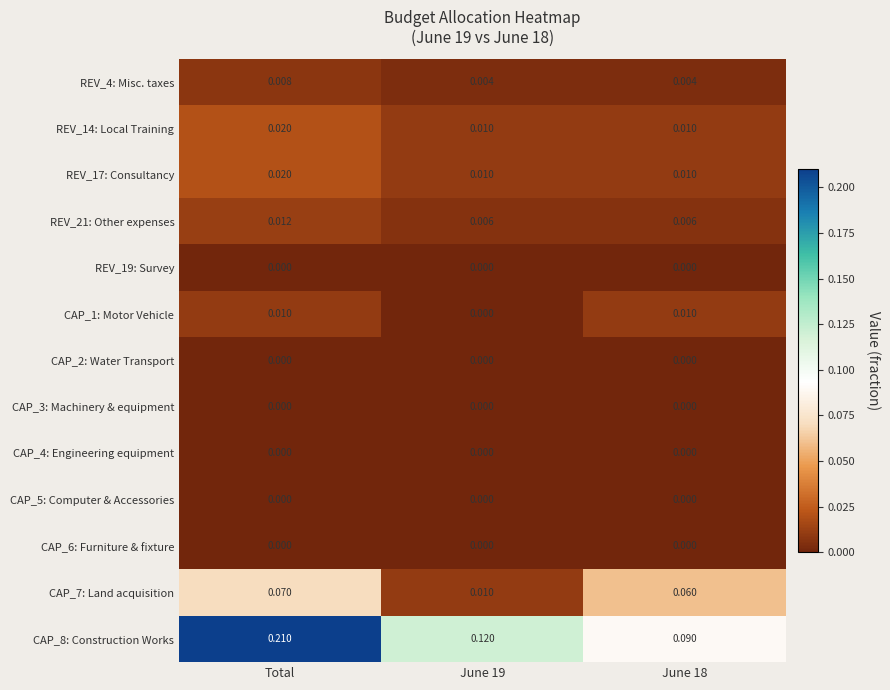

Which category has the highest value in the REV_4: Misc. taxes series?

Total